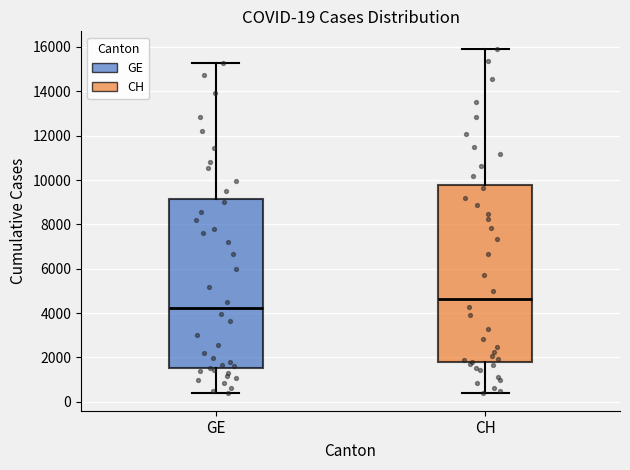

Which box is the tallest, from its lower edge to its upper edge?

CH